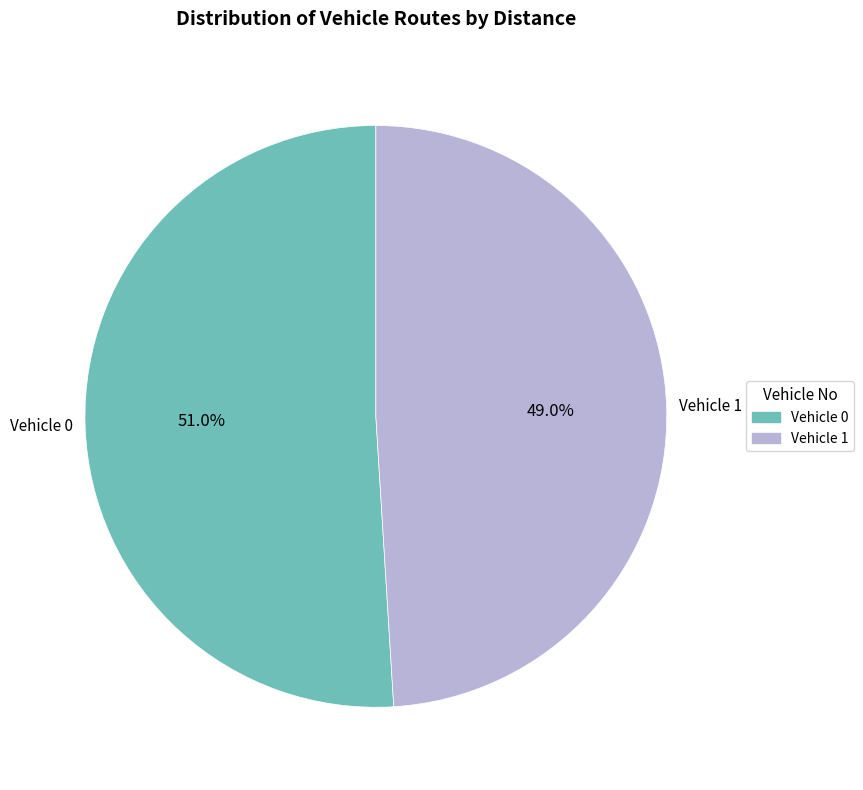

Is there any slice that represents more than half of the pie?

Yes